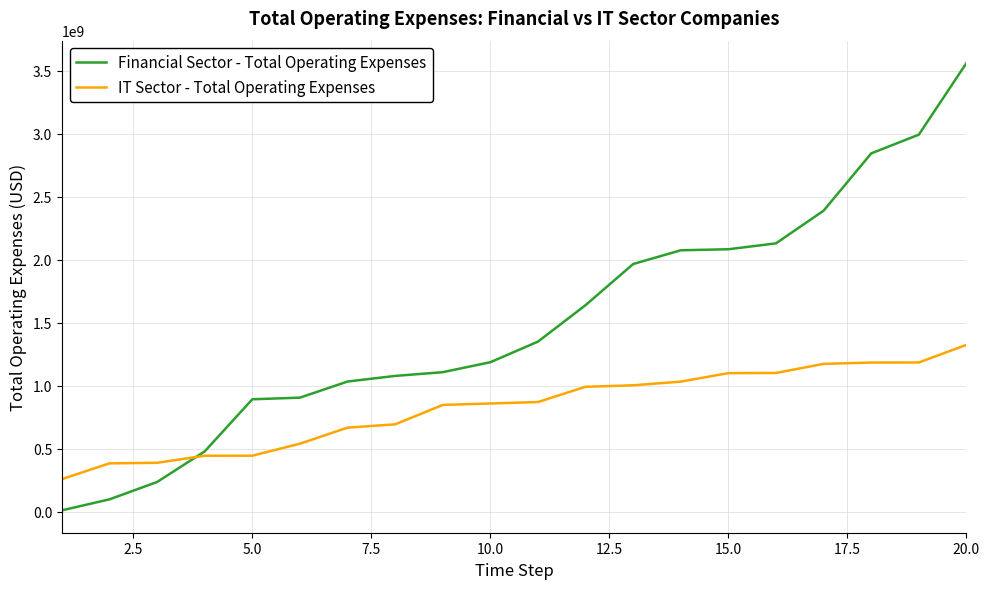

List the series in order of their peak value, lowest first.

IT Sector - Total Operating Expenses, Financial Sector - Total Operating Expenses